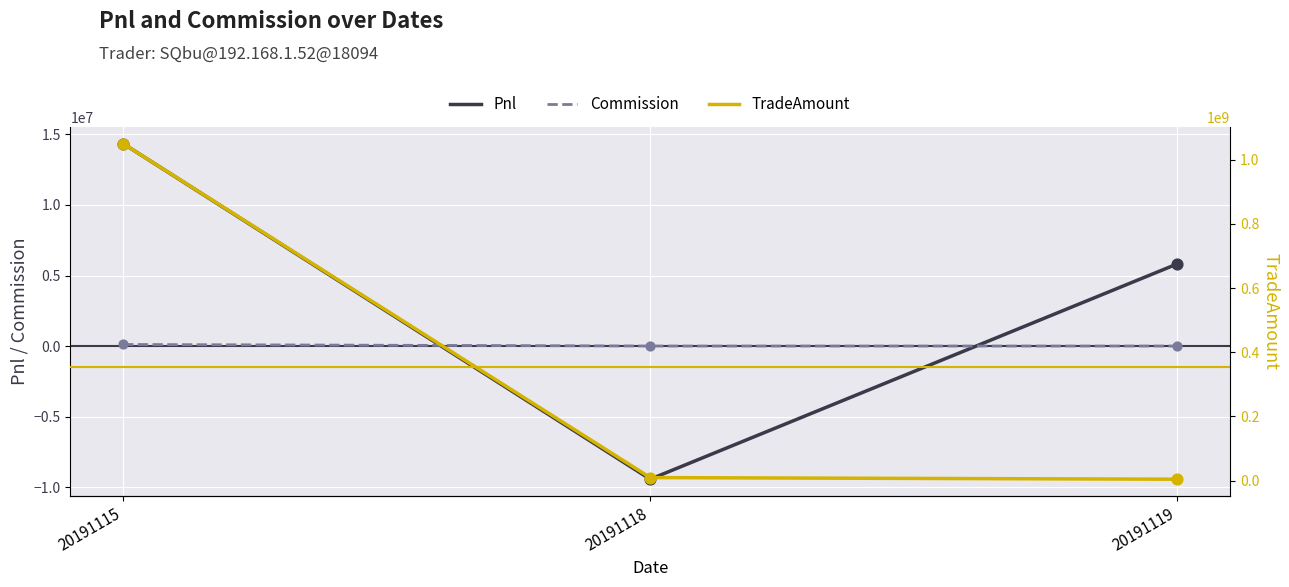

Which series contains the highest Y value?

TradeAmount